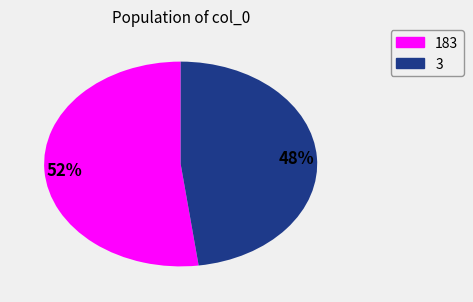

Does any single category account for the majority?

Yes